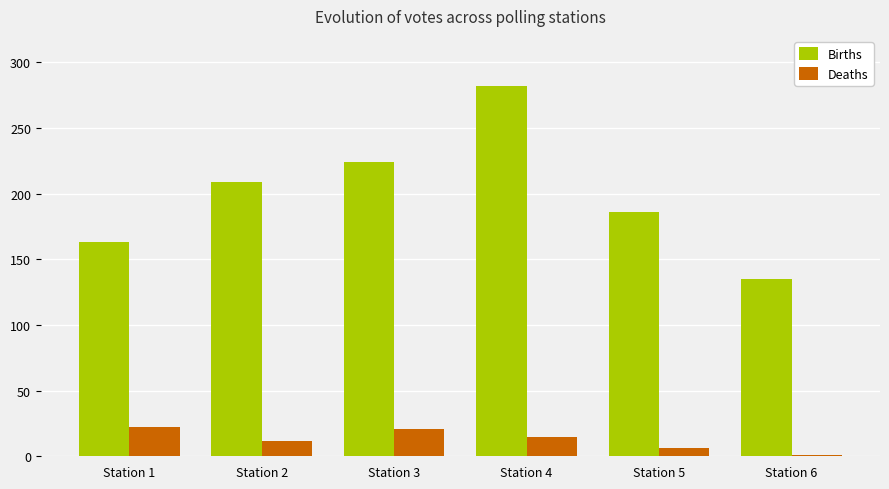

The value of Births at Station 2 is 129. True or false?

False